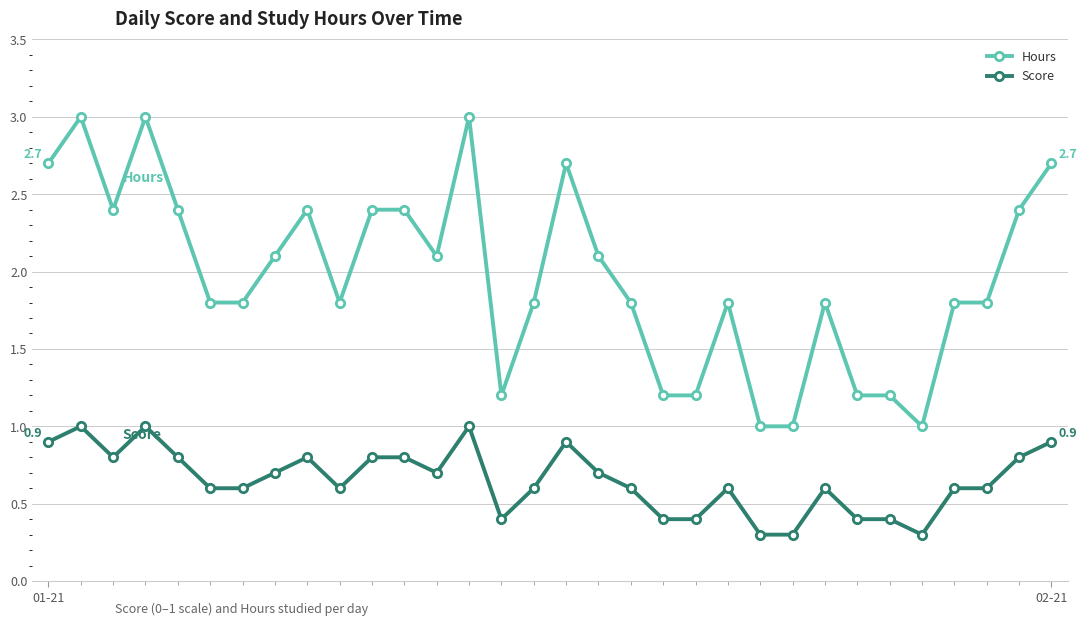

Which series has the widest spread of values?

Hours